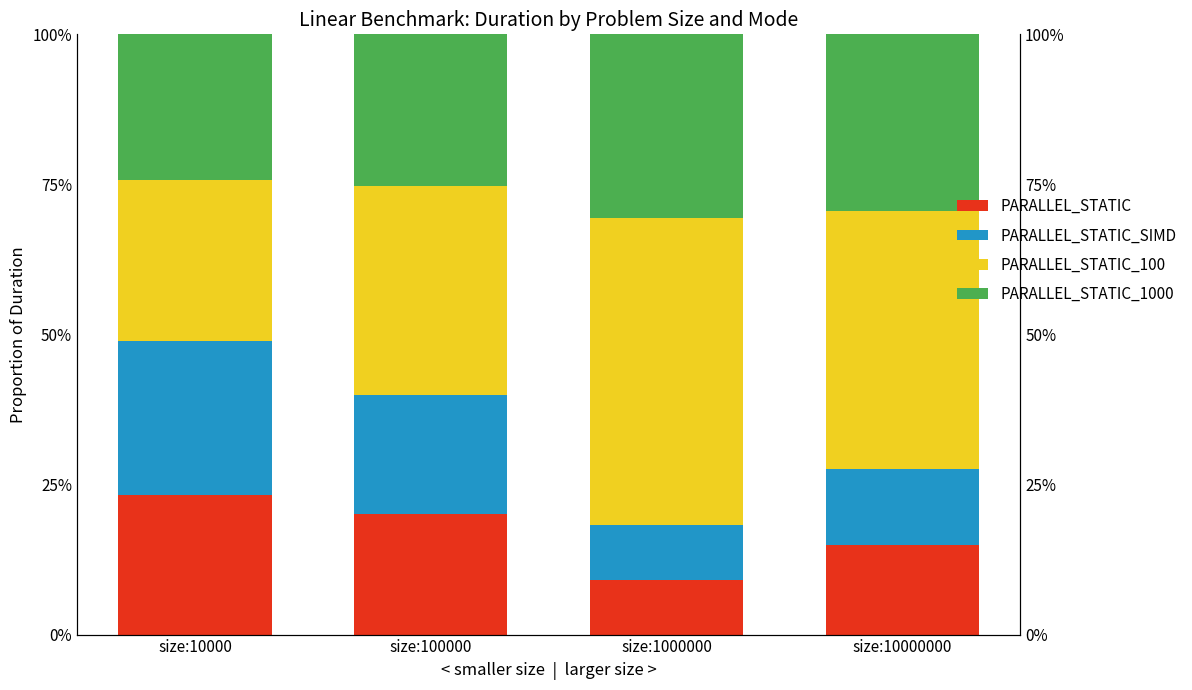

At size:1000000, list the series in order from largest to smallest.

PARALLEL_STATIC_100, PARALLEL_STATIC_1000, PARALLEL_STATIC, PARALLEL_STATIC_SIMD